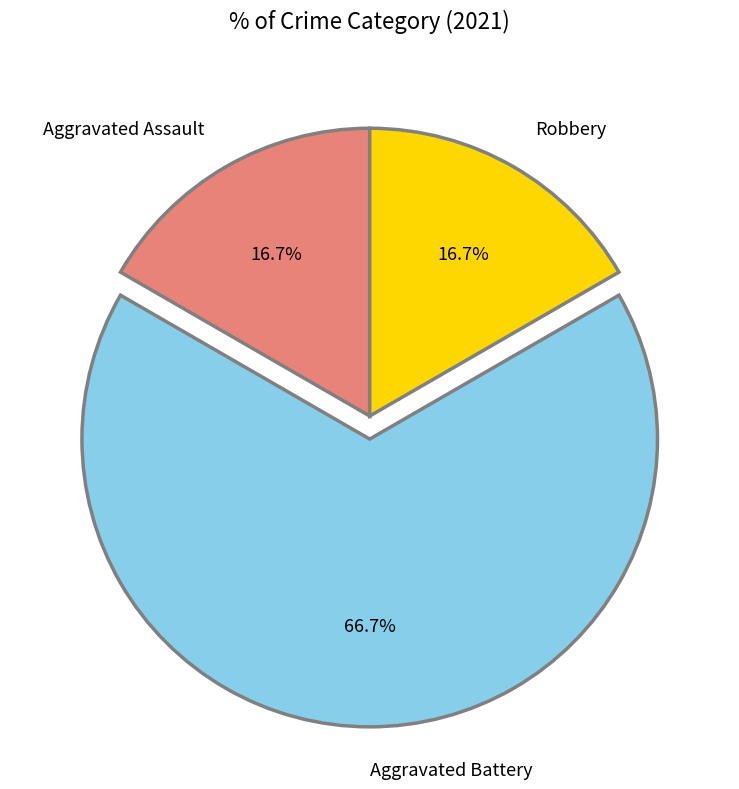

To the nearest percent, what portion does Robbery represent?

17%